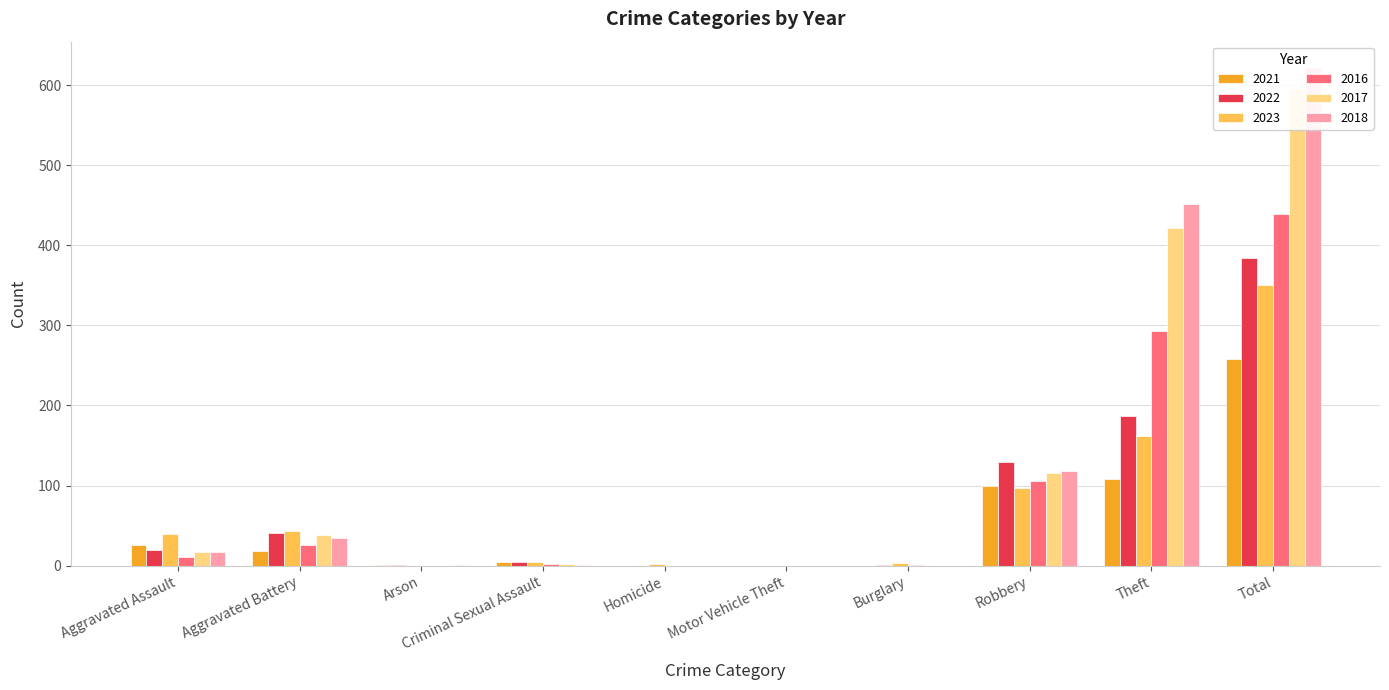

How many categories are shown in the chart?

10